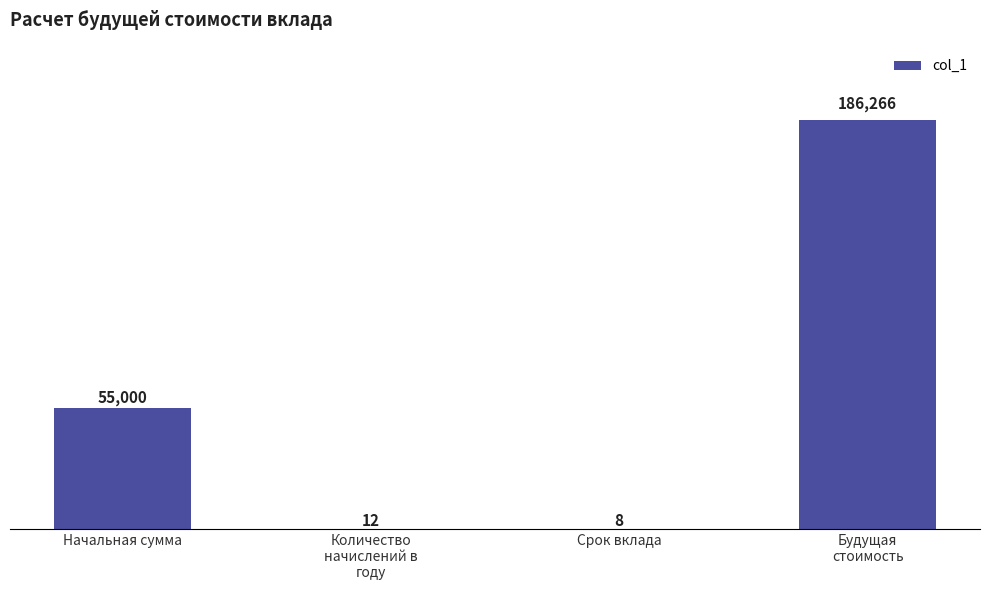

Are the bars horizontal?

No